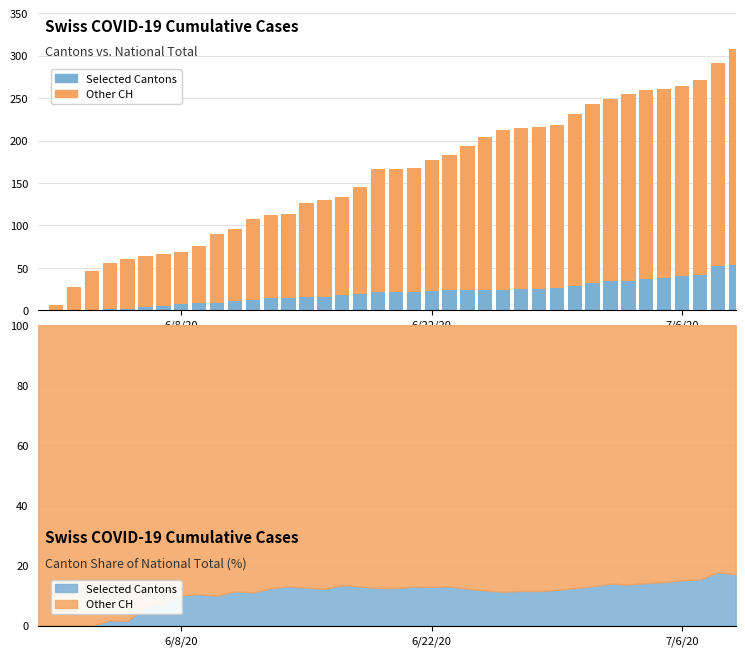

How many values in the Selected Cantons series exceed 21?

19